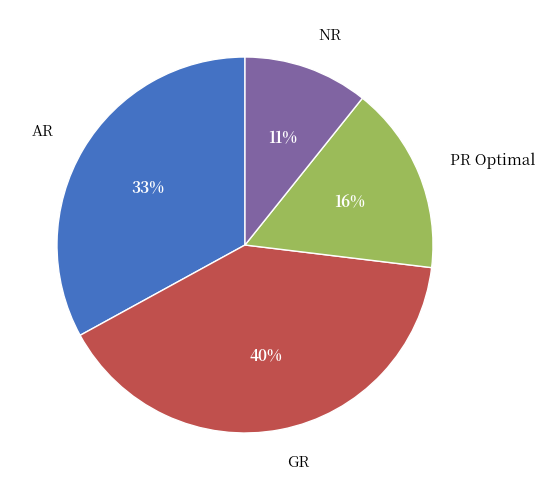

To the nearest percent, what is the combined percentage of AR and NR?

44%